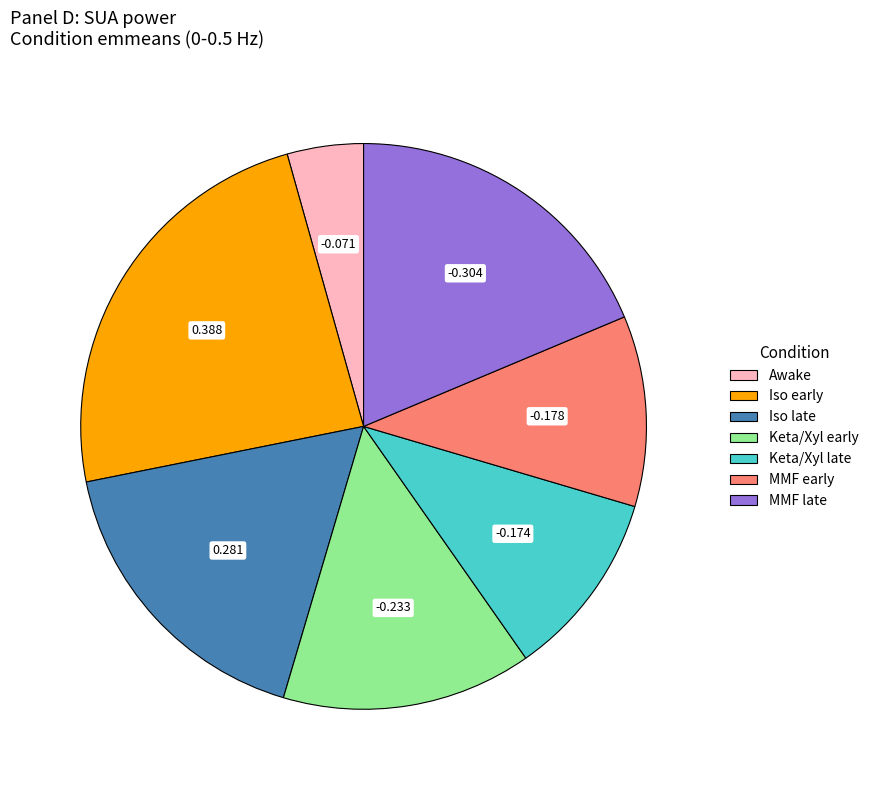

Does Keta/Xyl early account for over 50% of the chart?

No